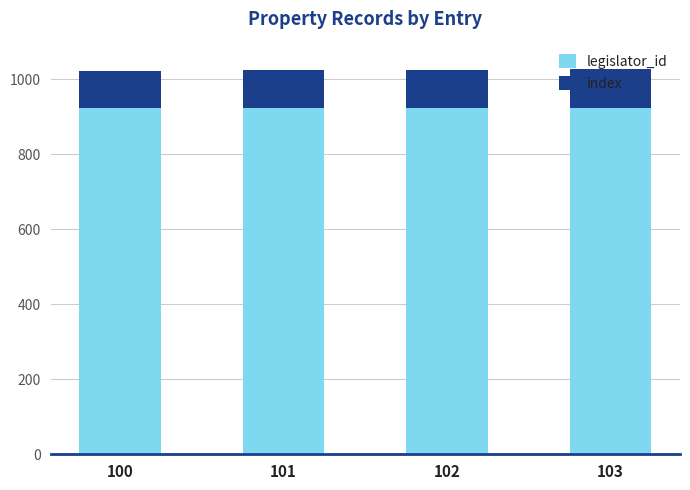

What is the sum of all legislator_id values?

3692